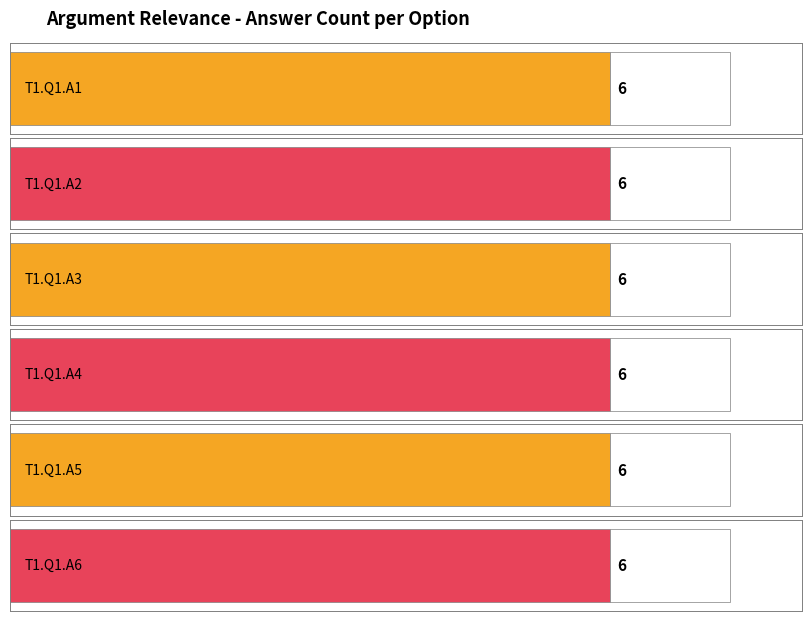

Where is answer_count nearest to the value 6?

T1.Q1.A1